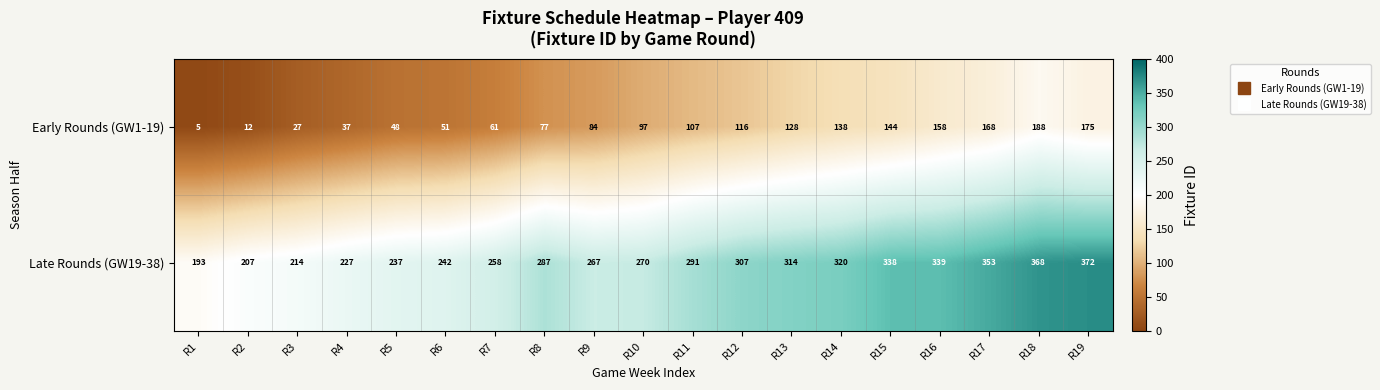

What is the difference between the Early Rounds (GW1-19) values at R3 and R4?

10